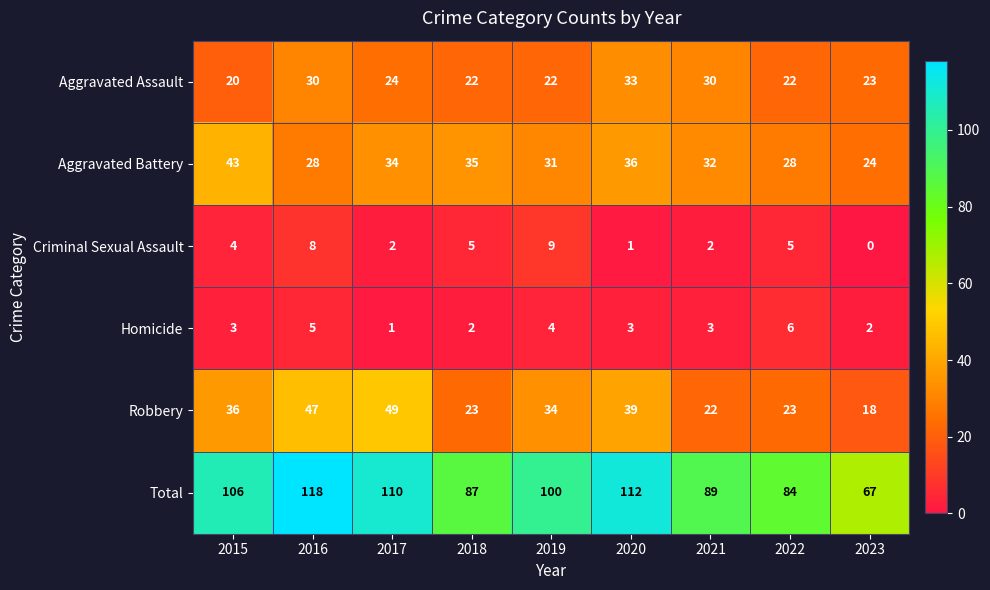

What is the maximum value shown in the chart?

118